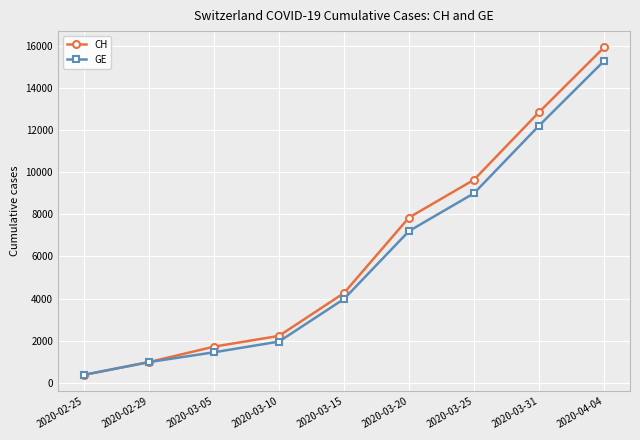

Which category has the highest value in the CH series?

2020-04-04